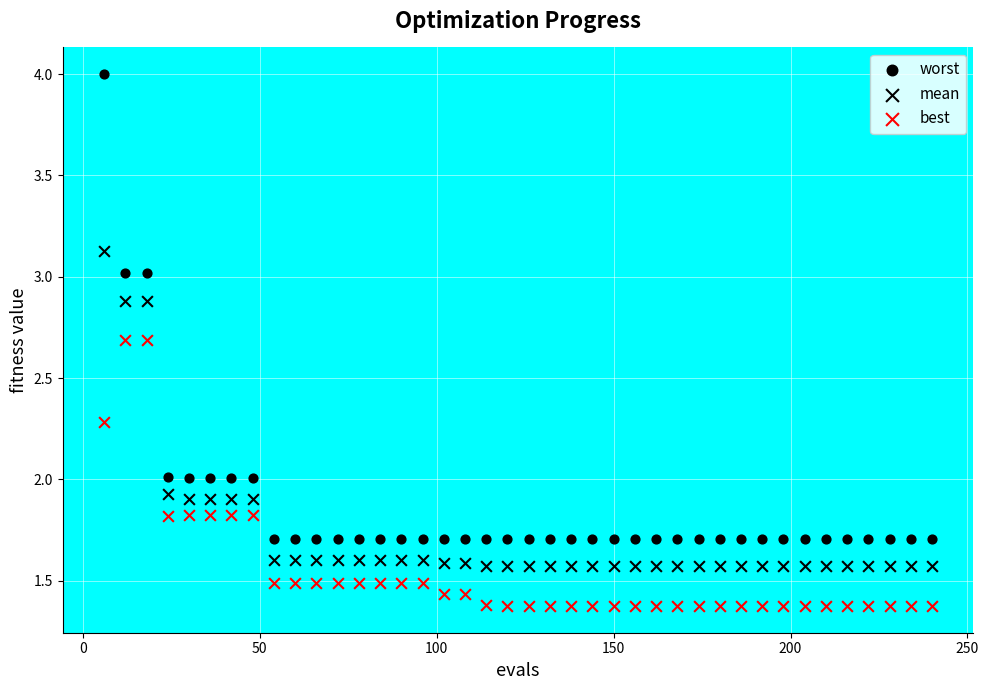

How many points are shown in the scatter plot?

120